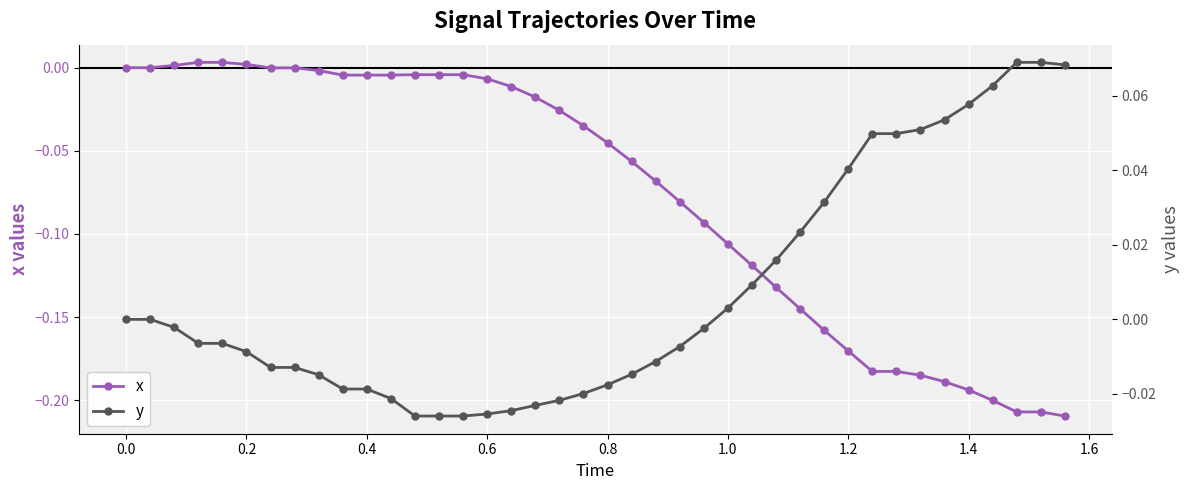

What is the minimum value for x?

-0.2